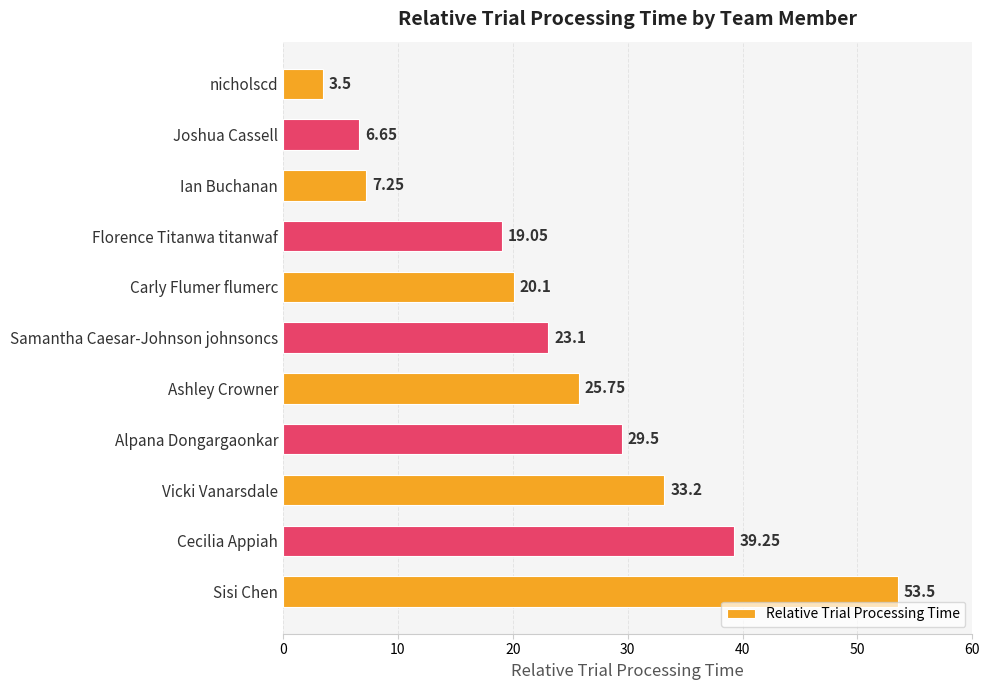

What is the sum of all values?

260.9